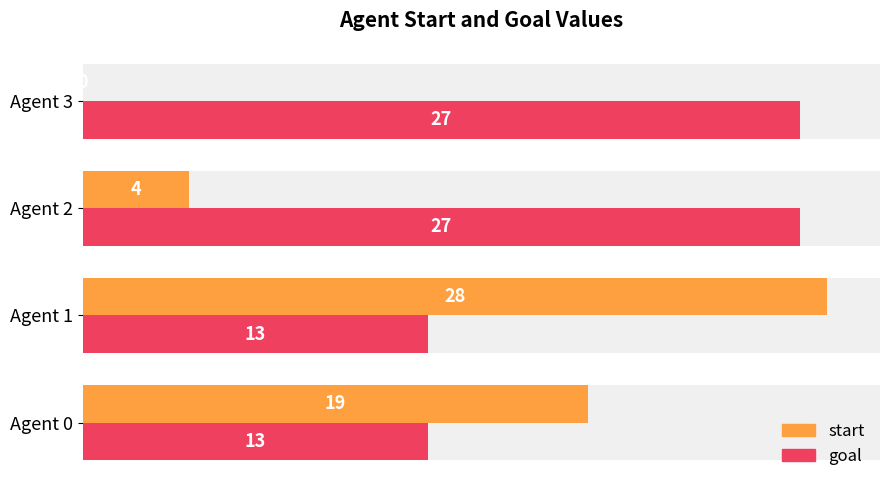

At how many categories does at least one series exceed 7?

4